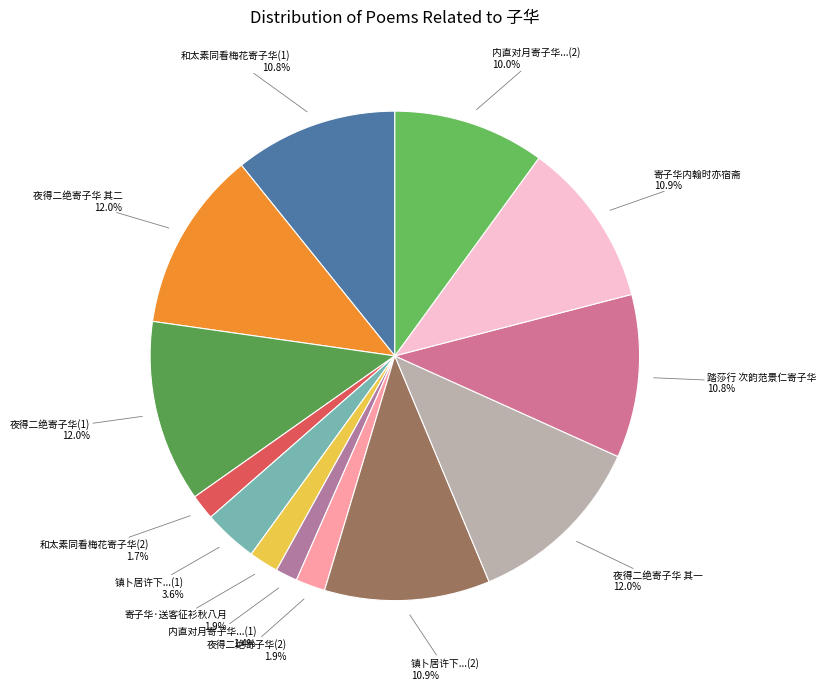

Does any single category account for the majority?

No